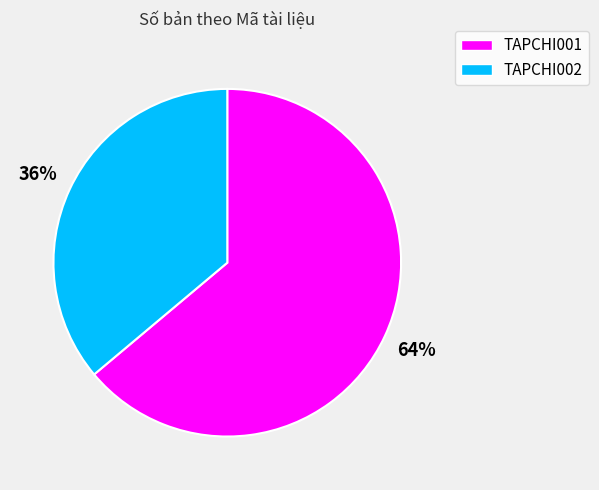

Rank the categories by value from highest to lowest.

TAPCHI001, TAPCHI002